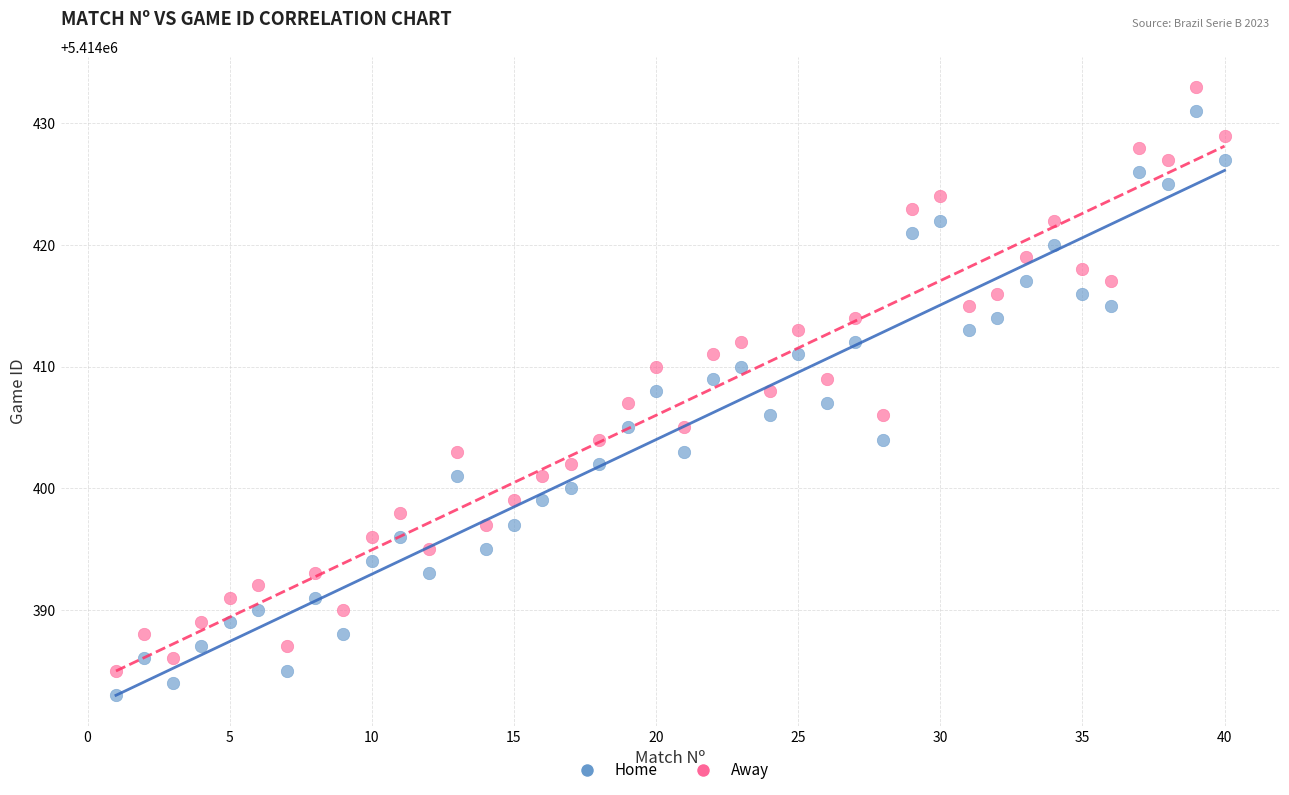

Which series contains the lowest Y value?

Home